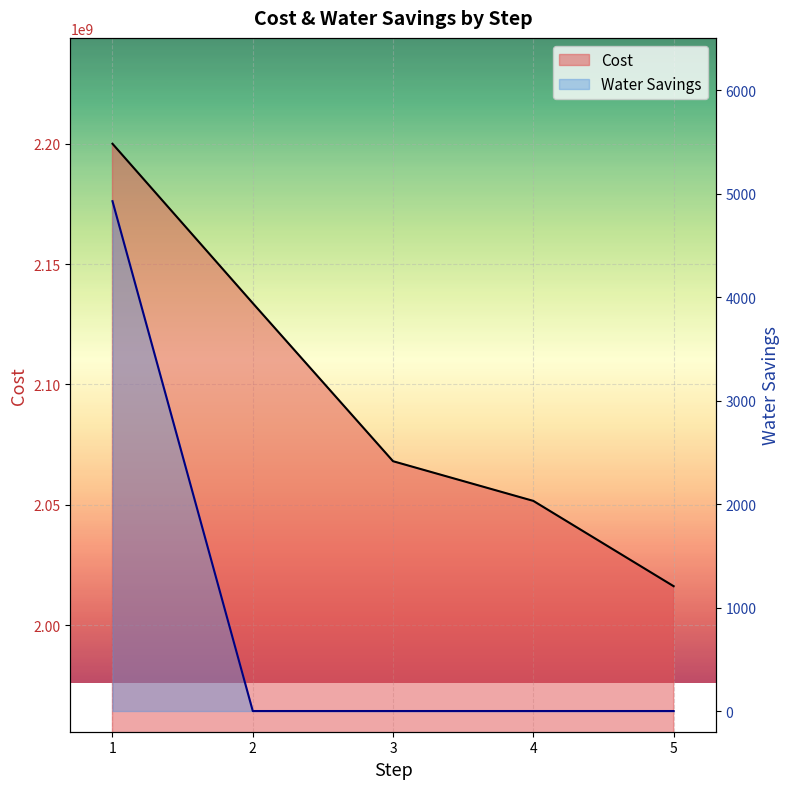

Does the chart display data point markers on the line(s)?

No